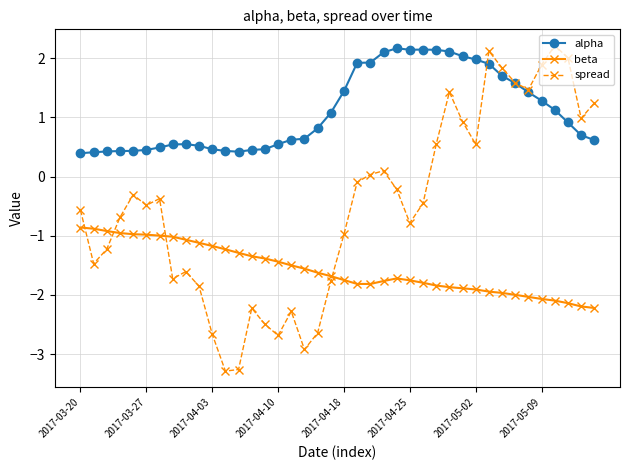

Which series has the largest total across all categories?

alpha